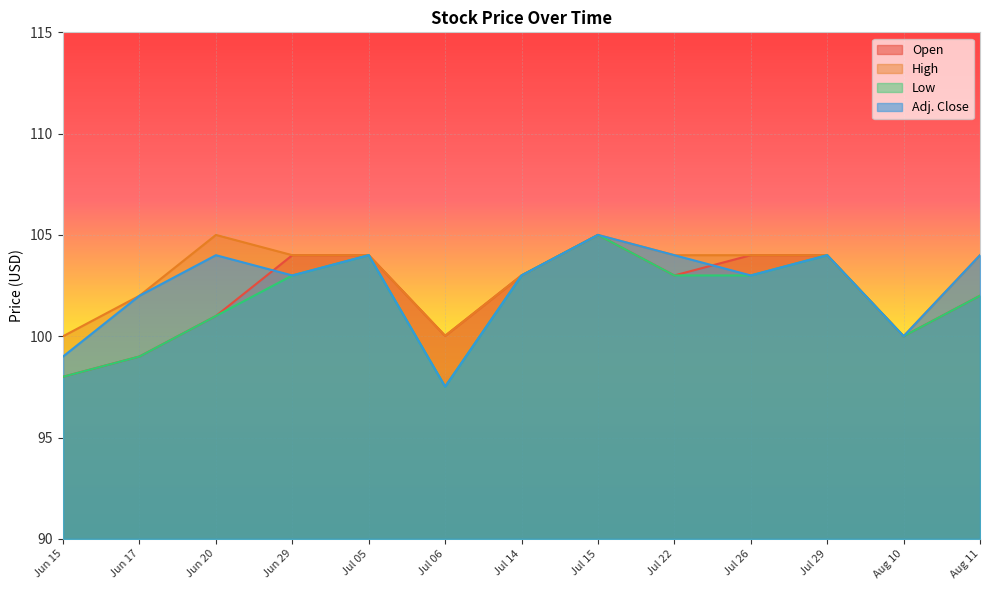

True or false: Open and Adj. Close cross at least once.

True